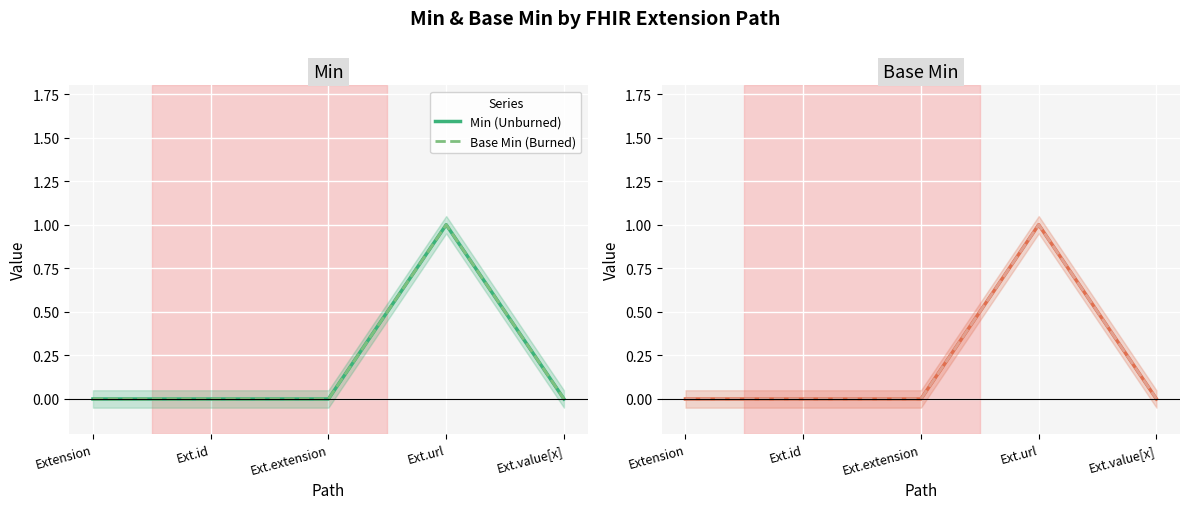

What is the sum of all Base Min (Burned) values?

1